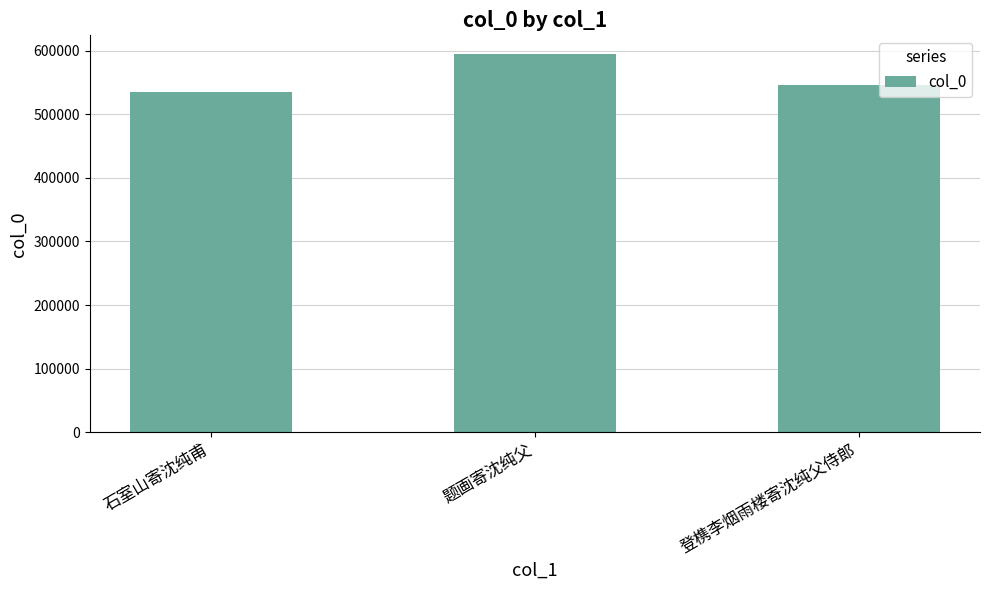

What is the change in value from 石室山寄沈纯甫 to 登槜李烟雨楼寄沈纯父侍郎?

+11504